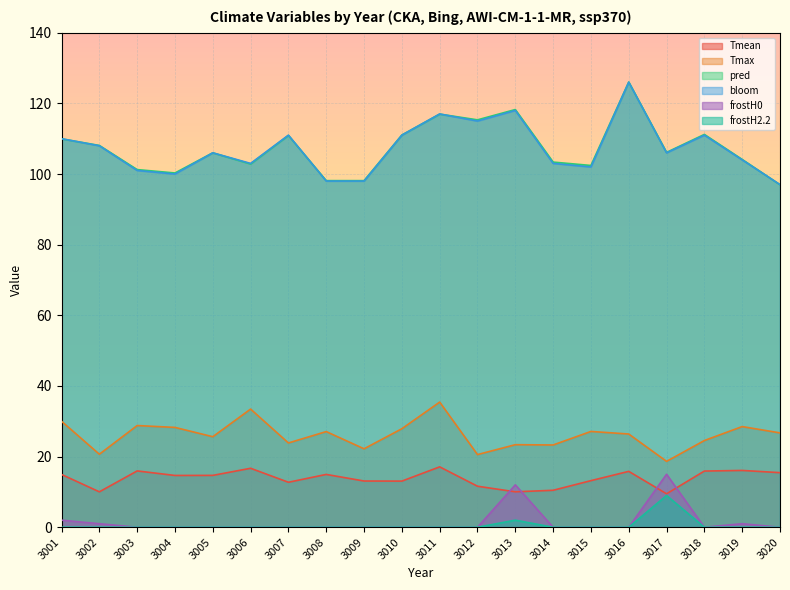

At which label does frostH0 reach its peak?

3017